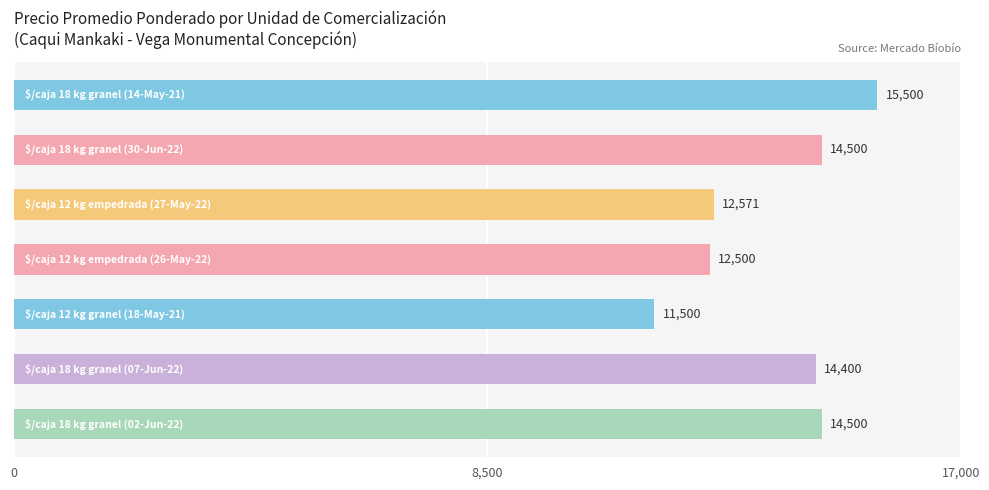

What is the greatest value displayed?

15500